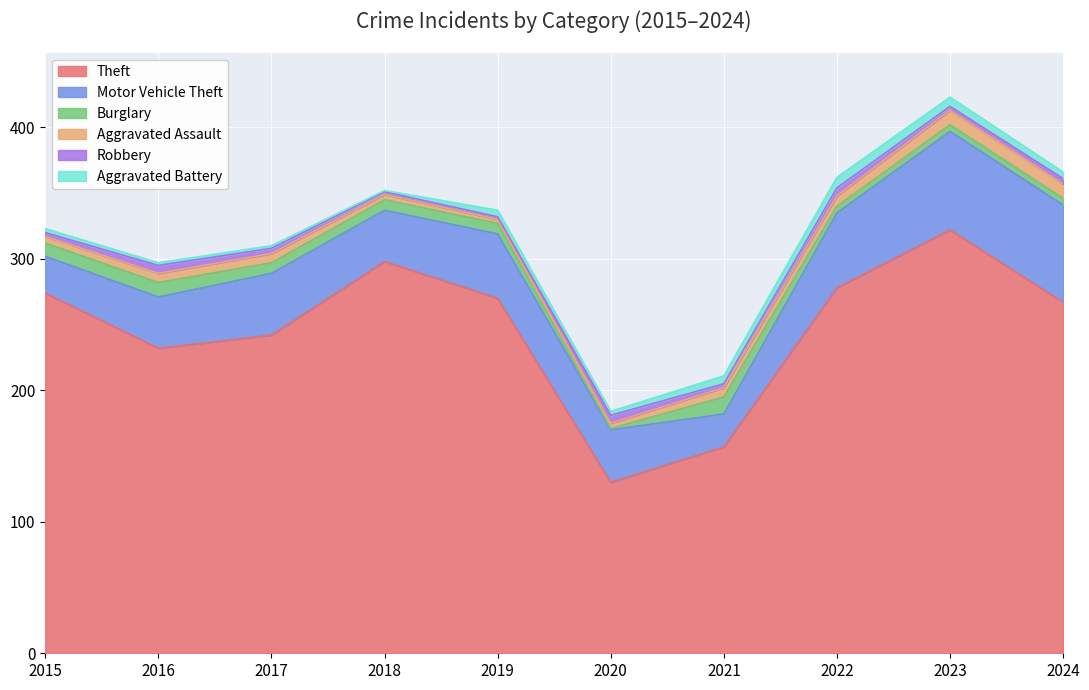

The Aggravated Assault series shows 11 at 2024. True or false?

True